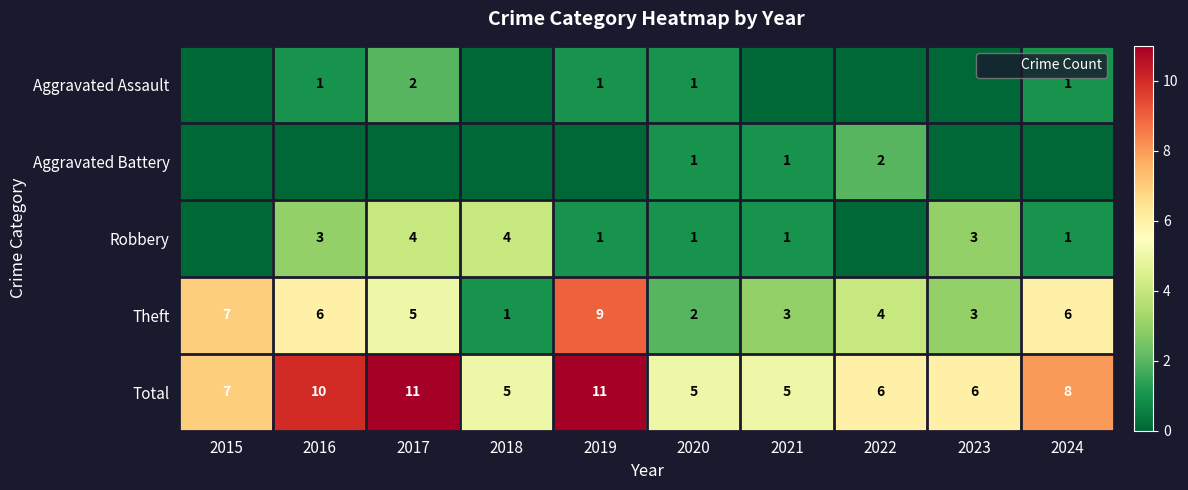

What is the difference between the highest and lowest values at 2020?

4